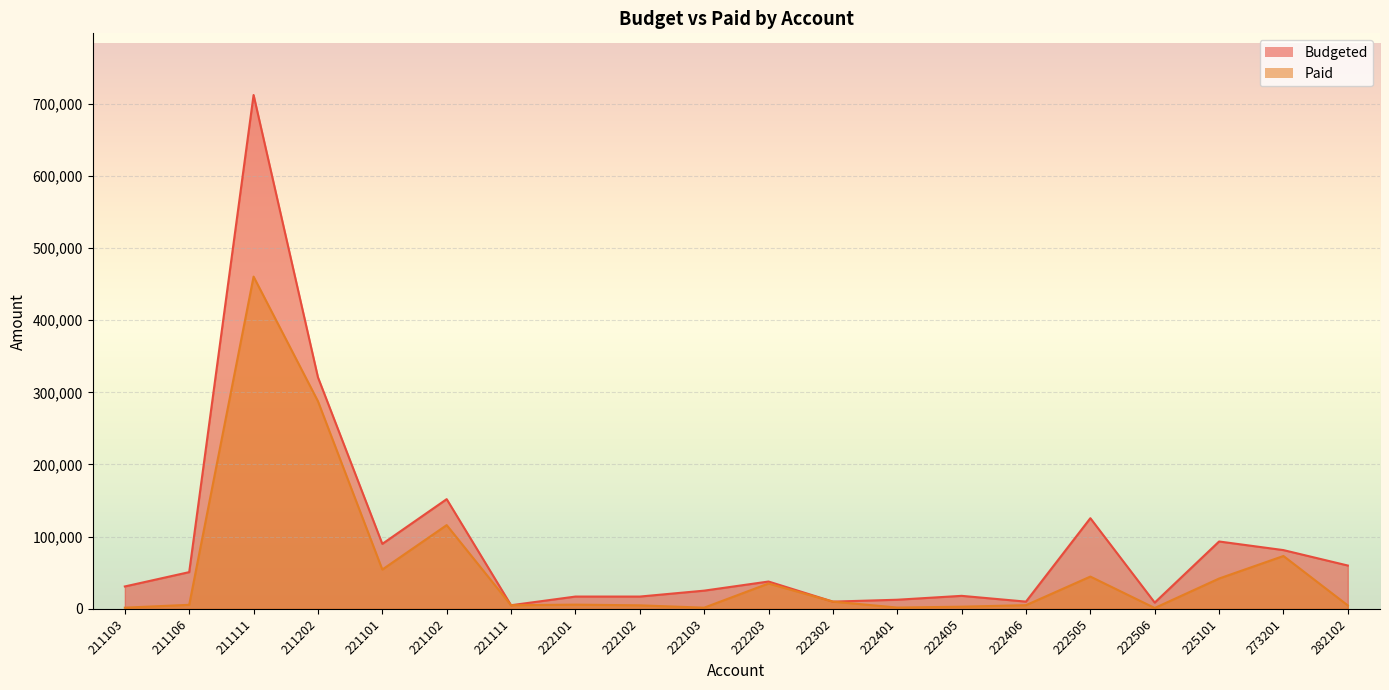

What is the smallest value displayed?

1150.0